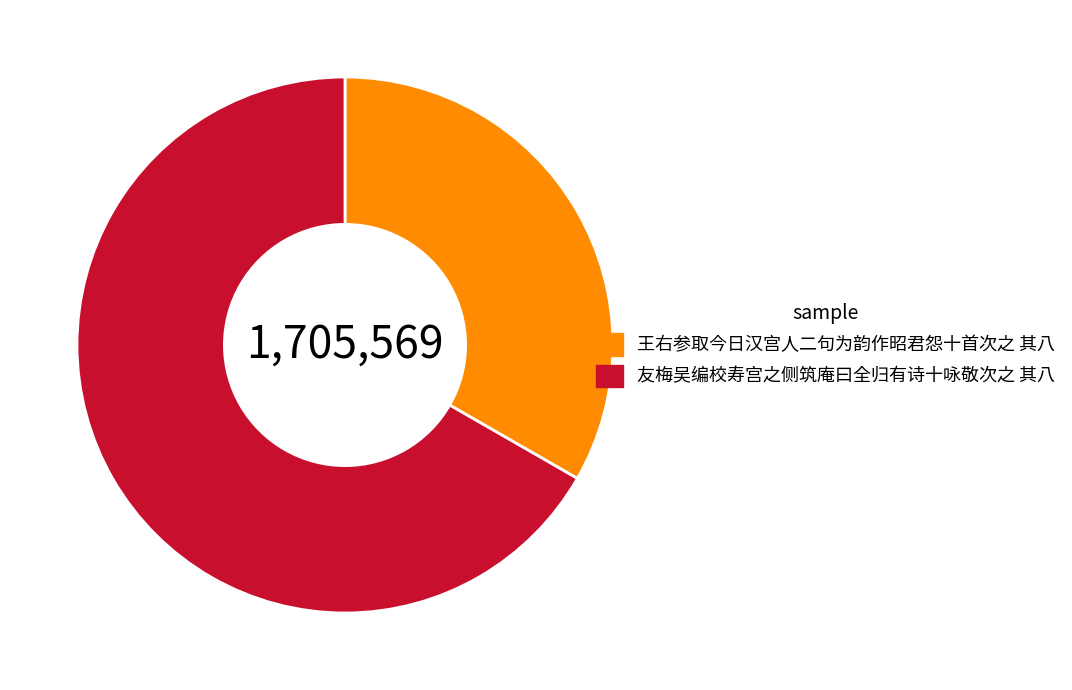

What is the ratio of the value at 王右参取今日汉宫人二句为韵作昭君怨十首次之 其八 to the value at 友梅吴编校寿宫之侧筑庵曰全归有诗十咏敬次之 其八?

0.5